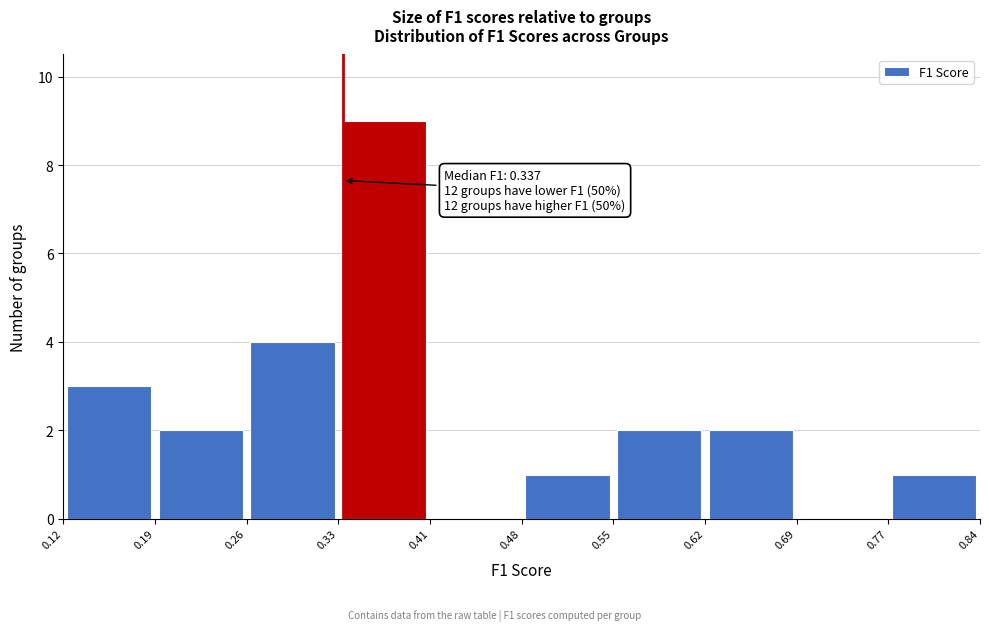

Which range on the x-axis has the tallest bar?

0.33 to 0.41